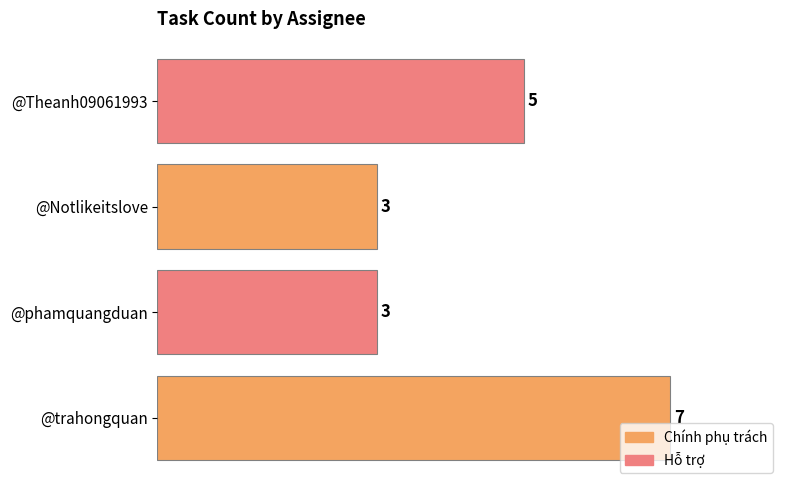

Reading bottom to top, extract all data points from this chart.

@trahongquan=7	@phamquangduan=3	@Notlikeitslove=3	@Theanh09061993=5